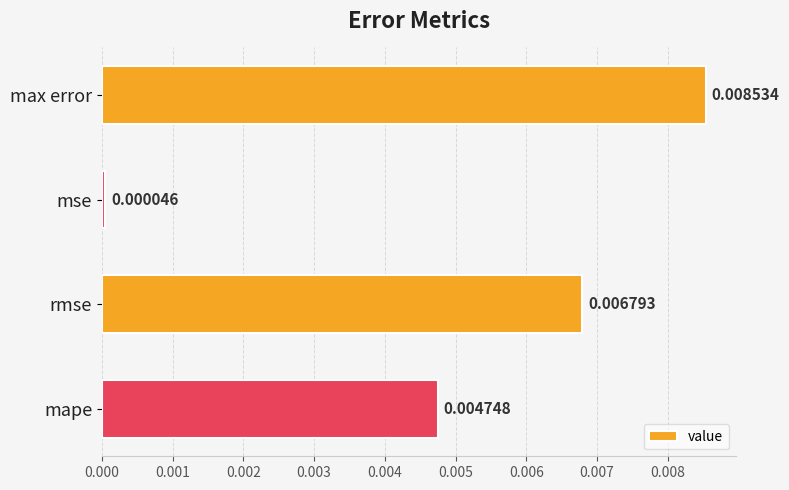

Does the chart contain any negative values?

No